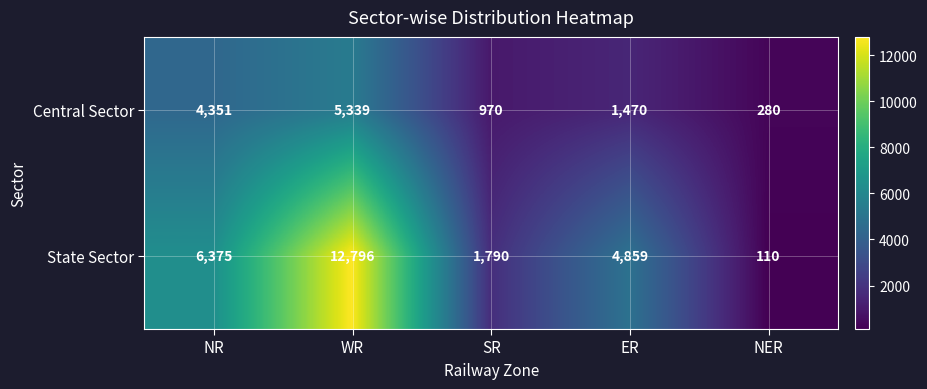

Is it true that State Sector equals 110 at NER?

True